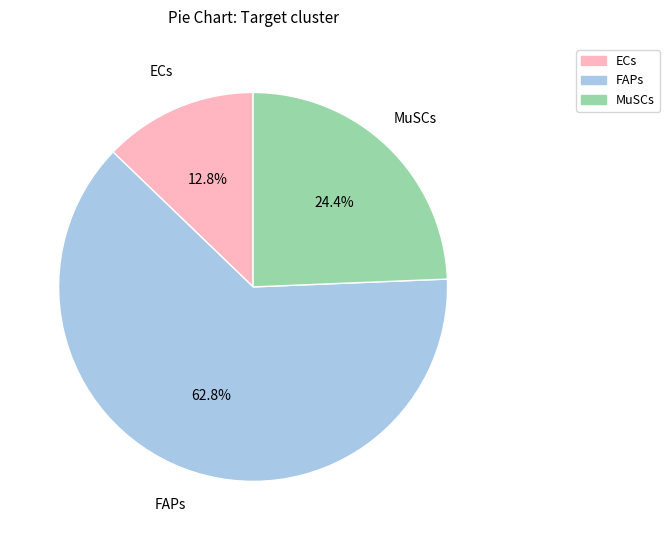

How many slices are in this pie chart?

3